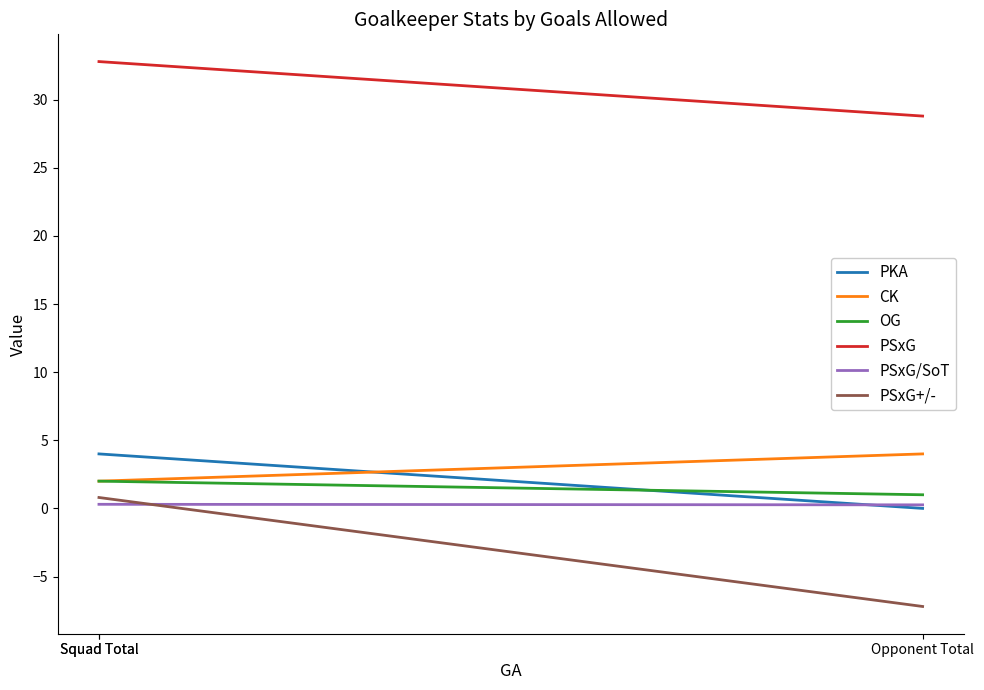

Which series has the largest total across all categories?

PSxG